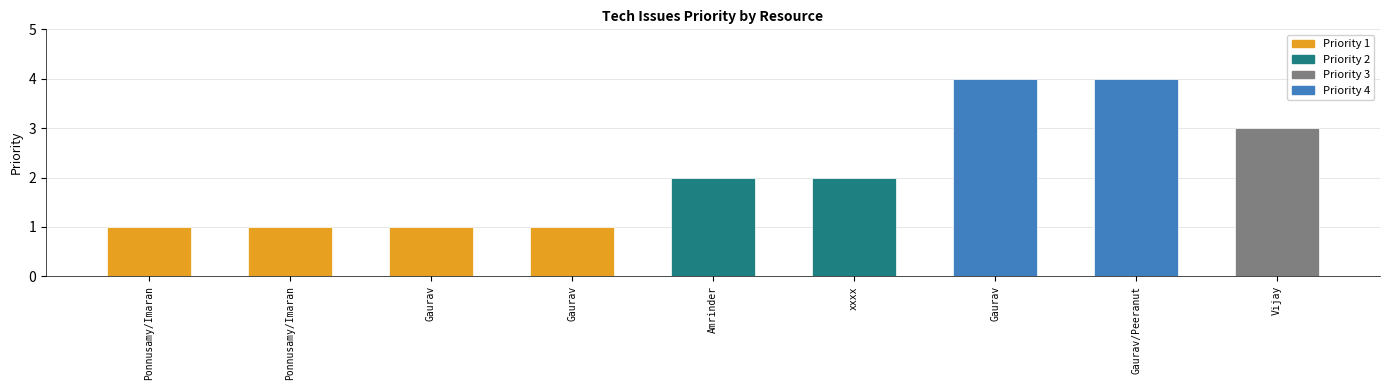

What is the difference between the second highest and minimum values?

3